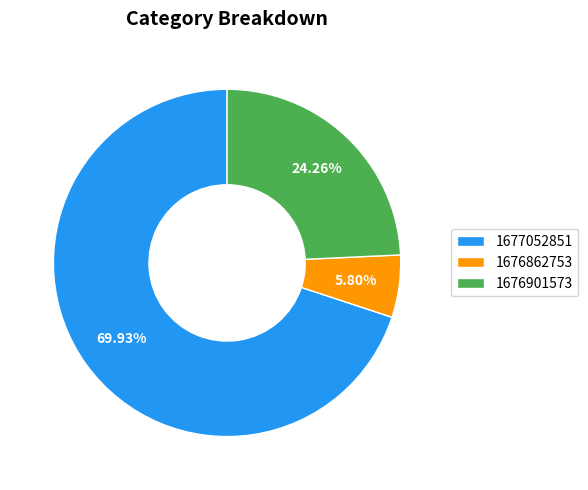

How many slices are in this pie chart?

3